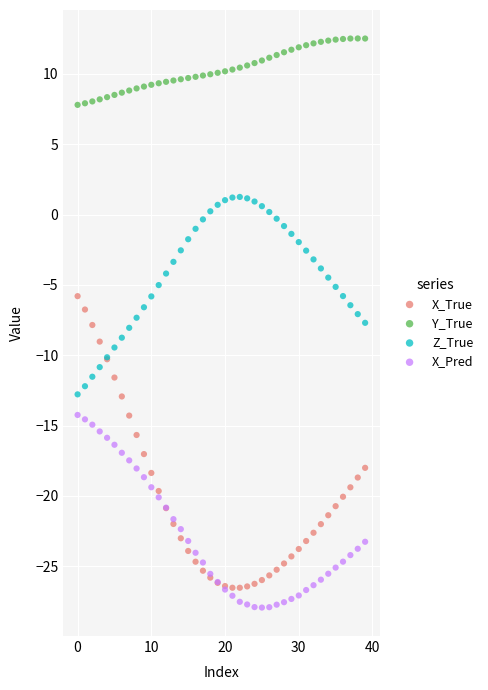

Which series has the widest spread of Y values?

X_True